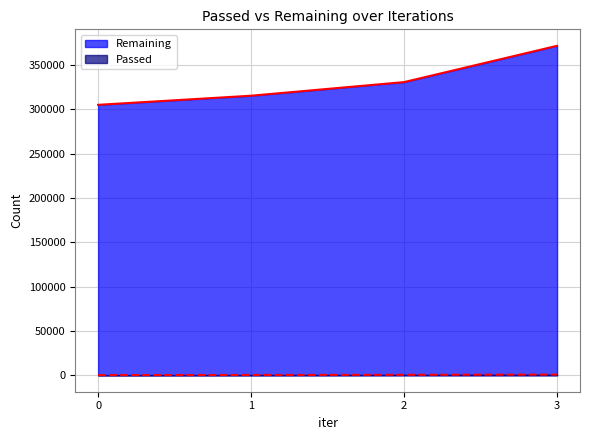

What is the value of the Passed point at the 4th from the left?

745